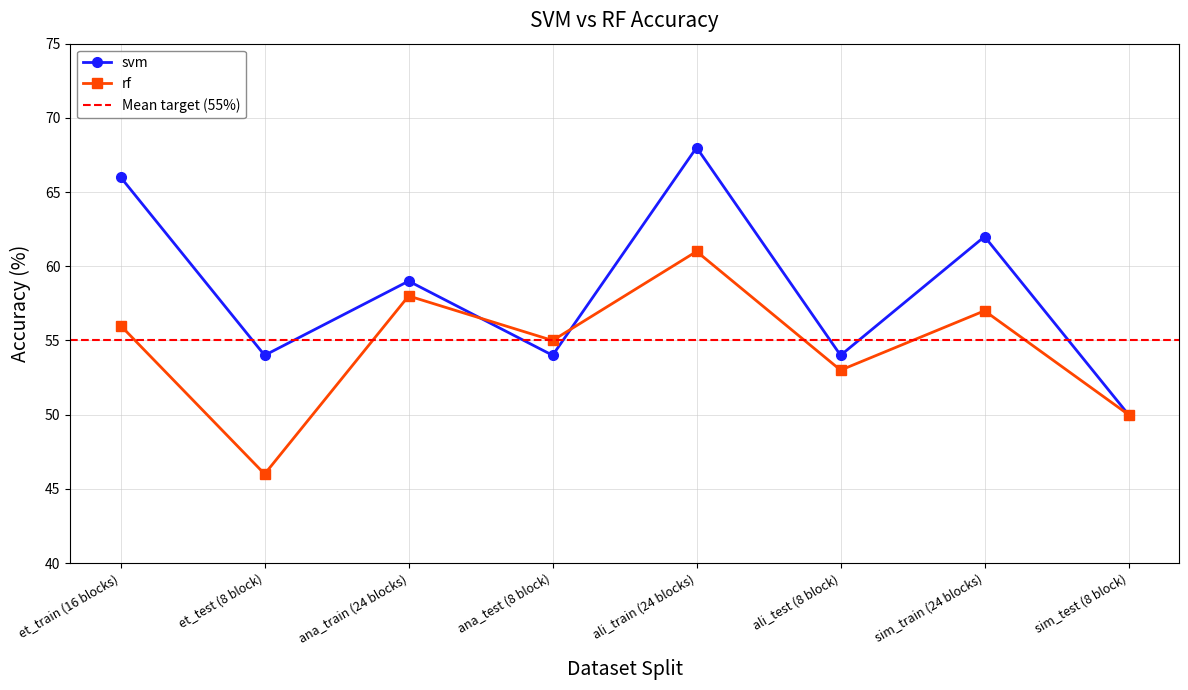

At how many categories does at least one series exceed 63?

2